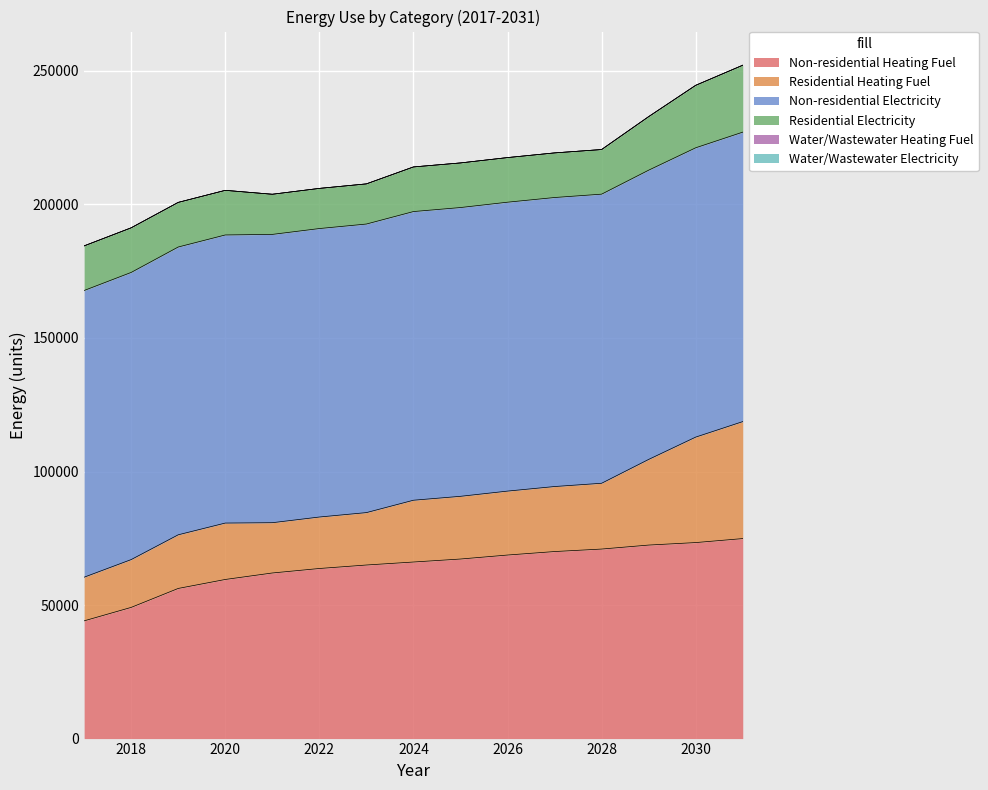

The Non-residential Electricity series shows 166748.9 at 2030. True or false?

False